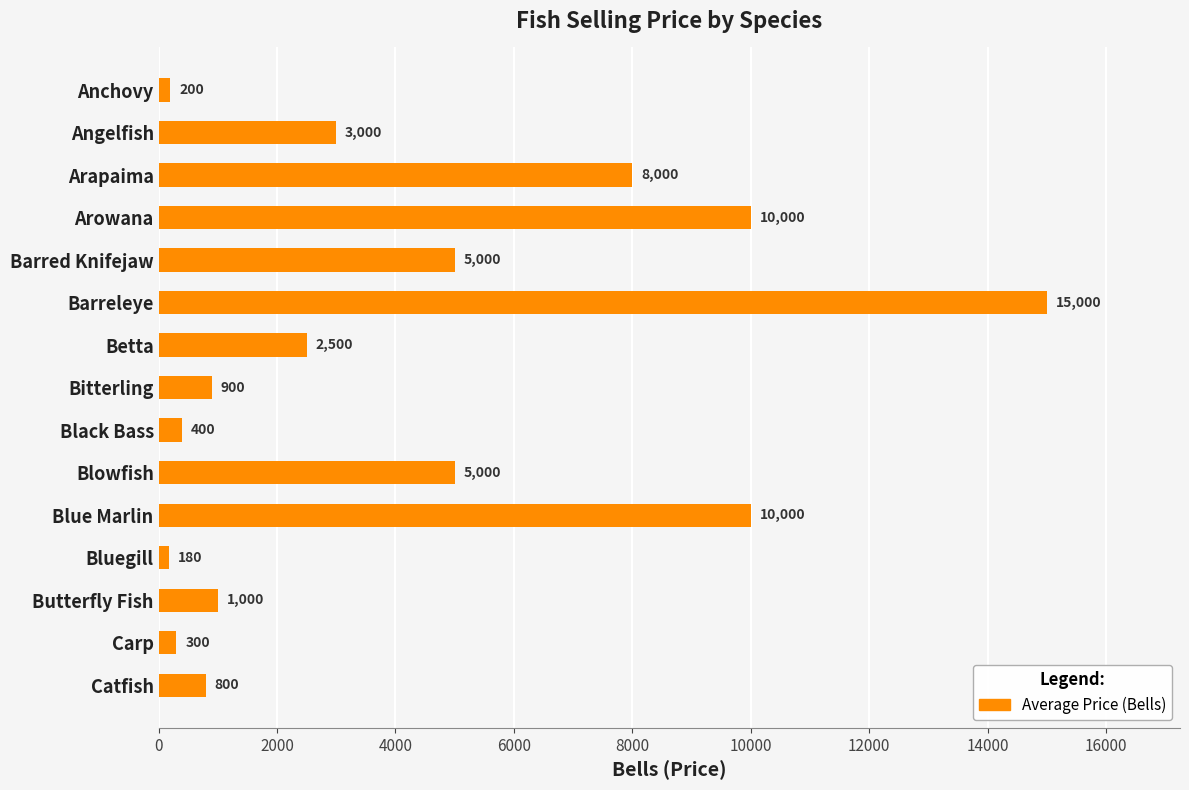

Which category has the highest value across all series?

Barreleye